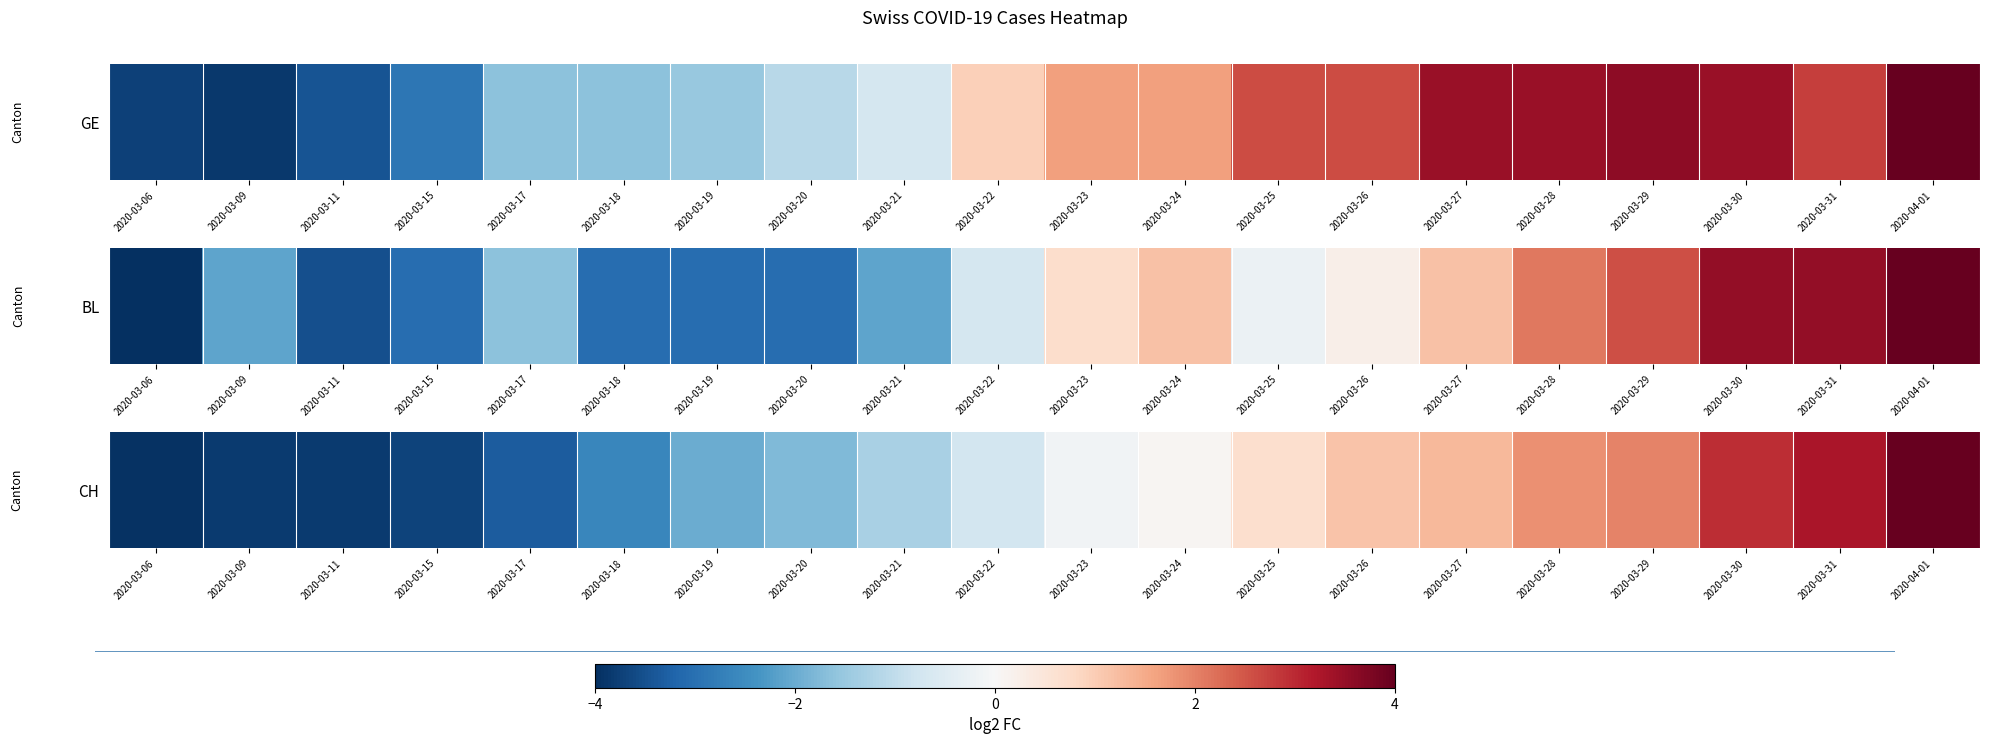

Count the number of categories in the chart.

20